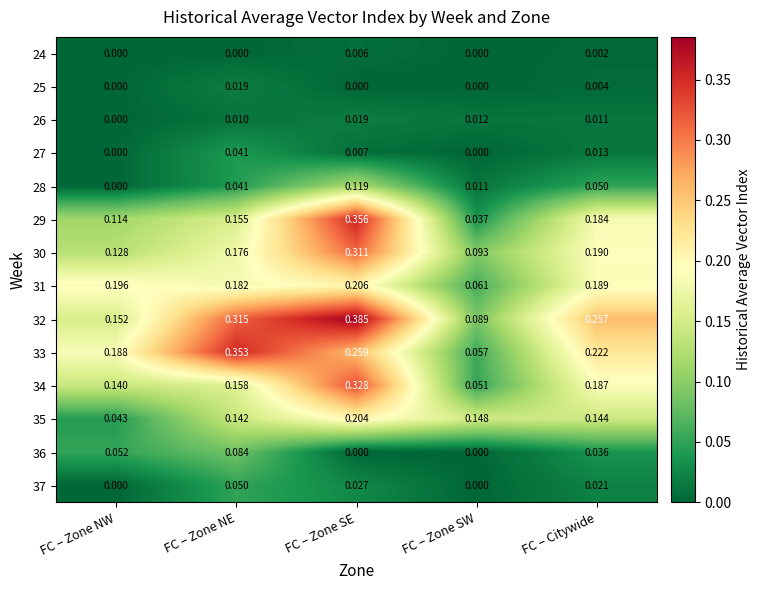

At which label is 33 closest to 0?

FC – Zone SW